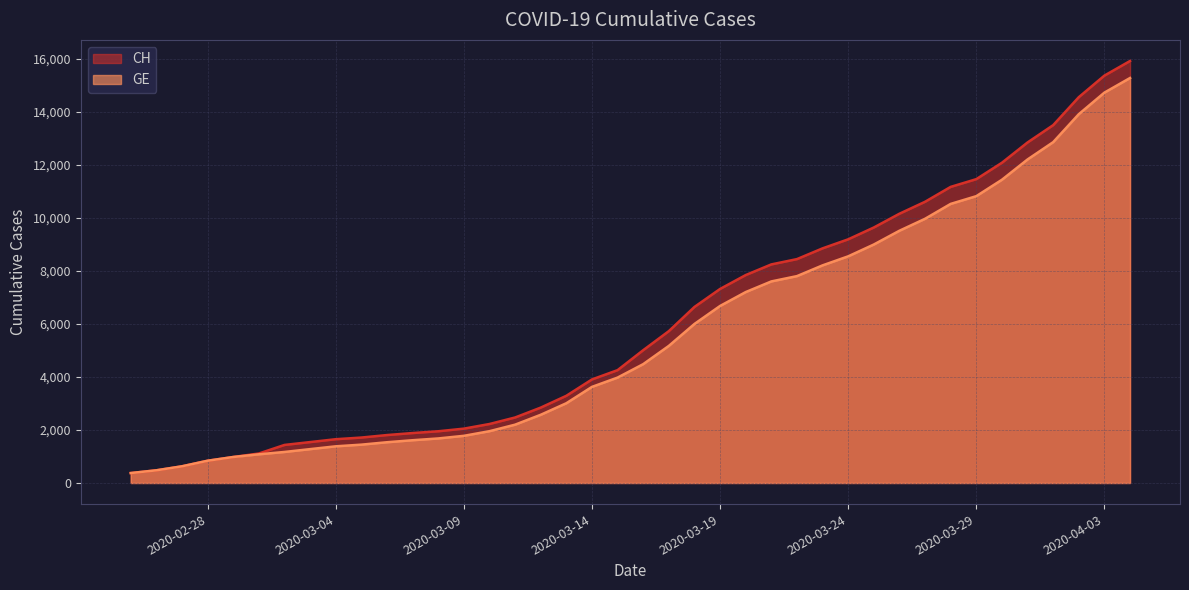

True or false: CH has more than 0 interior local peaks.

False